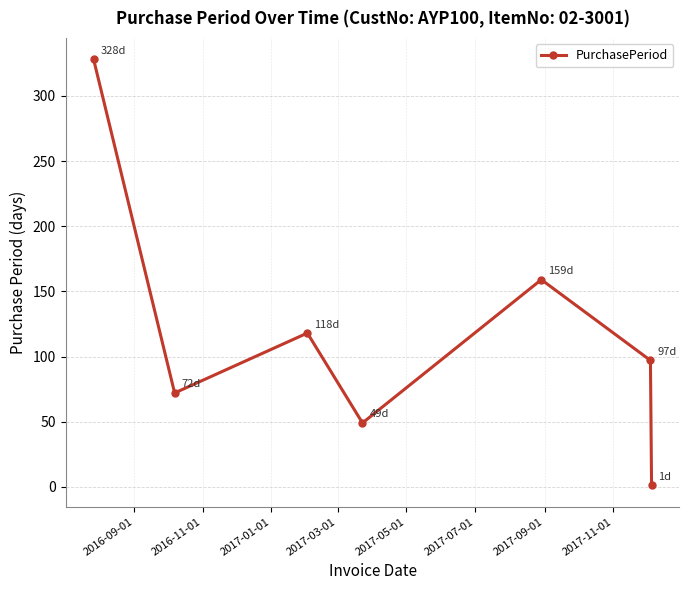

How many data points are less than 97?

3